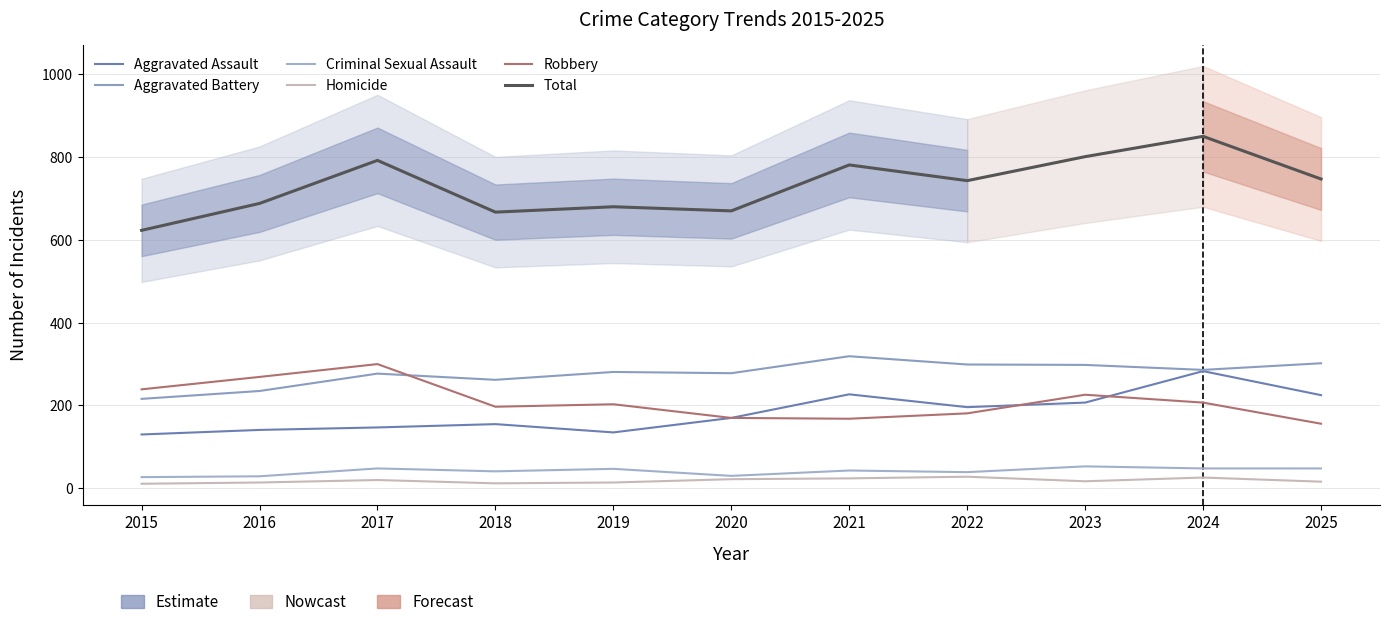

What are all the series names shown in the legend?

Aggravated Assault, Aggravated Battery, Criminal Sexual Assault, Homicide, Robbery, Total